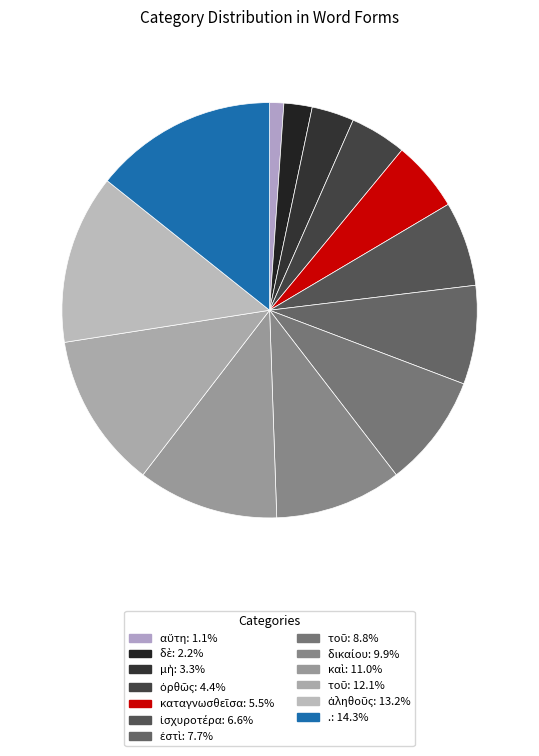

Rank the categories by value from highest to lowest.

., ἀληθοῦς, τοῦ, καὶ, δικαίου, τοῦ, ἐστὶ, ἰσχυροτέρα, καταγνωσθεῖσα, ὀρθῶς, μὴ, δὲ, αὕτη